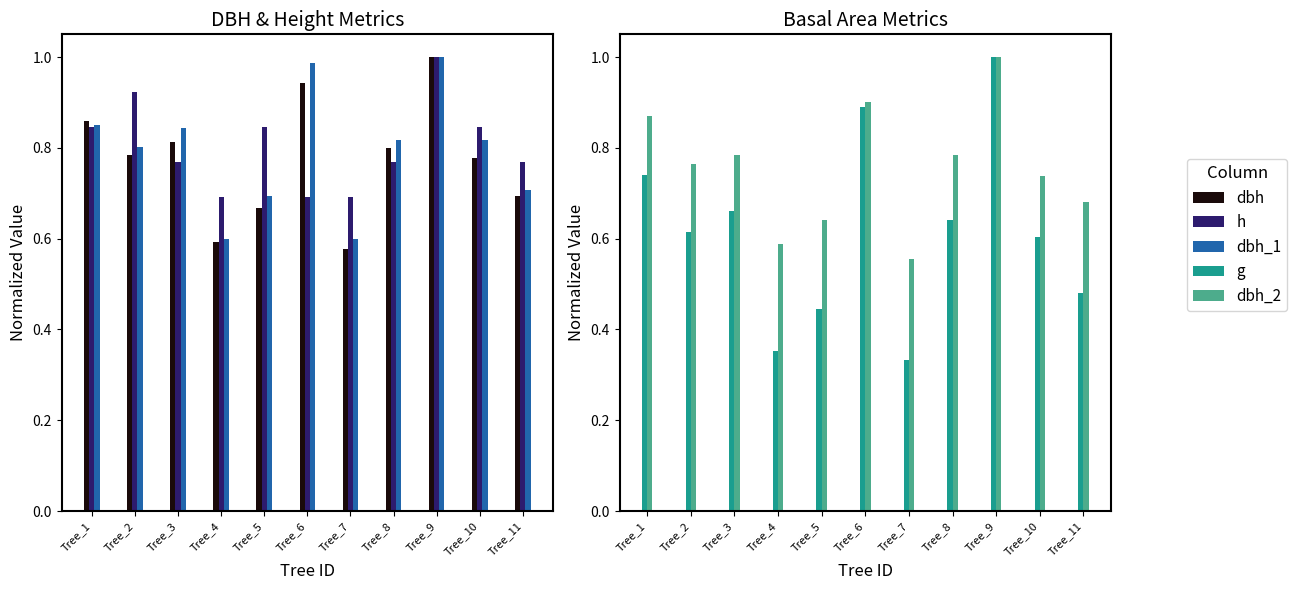

Where is dbh nearest to the value 0?

Tree_7